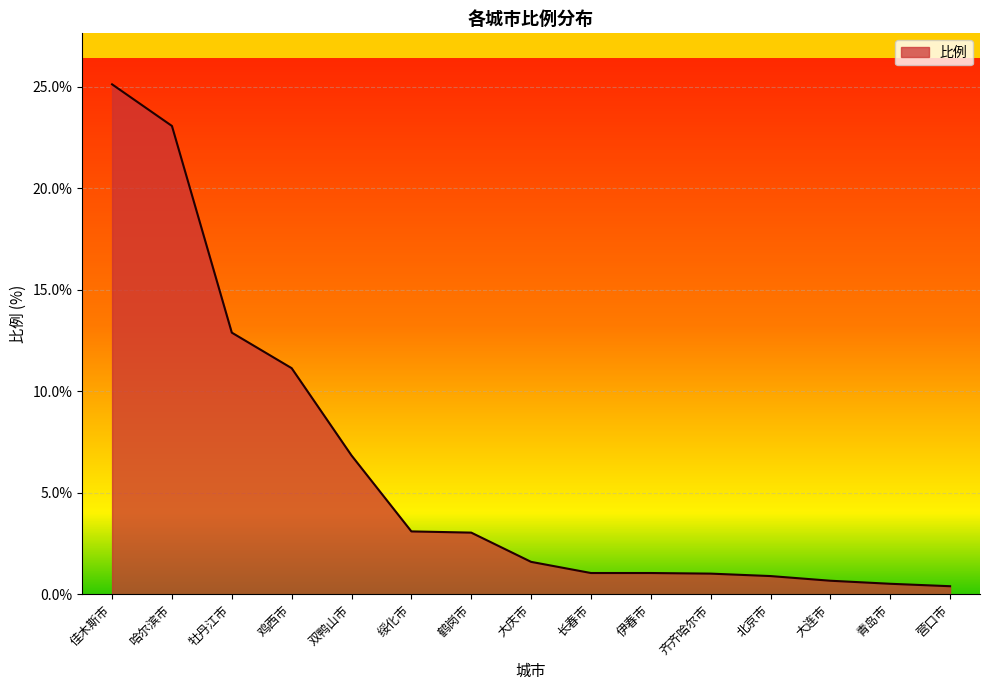

The value at 绥化市 is 0.8. True or false?

False